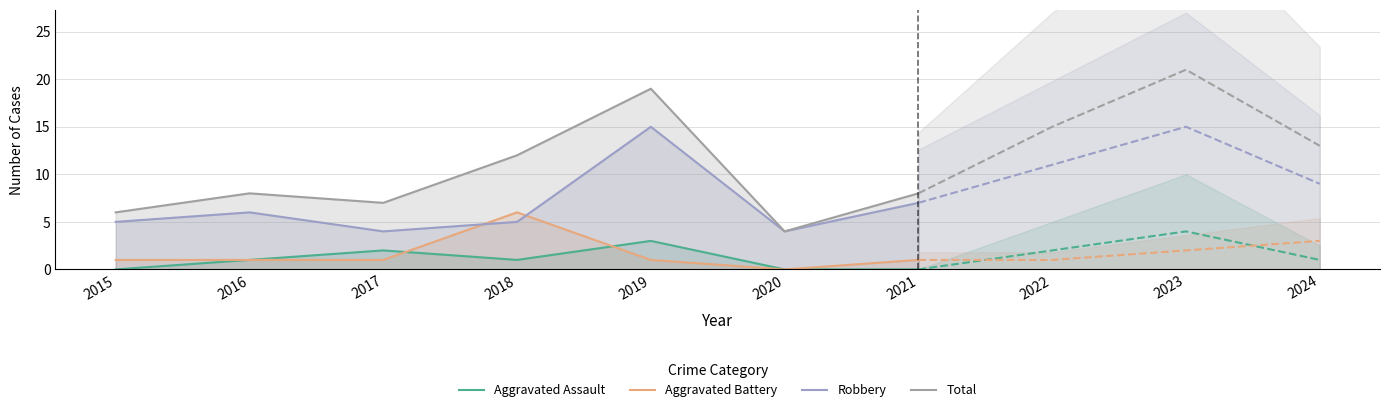

True or false: Total and Aggravated Assault intersect in this chart.

False